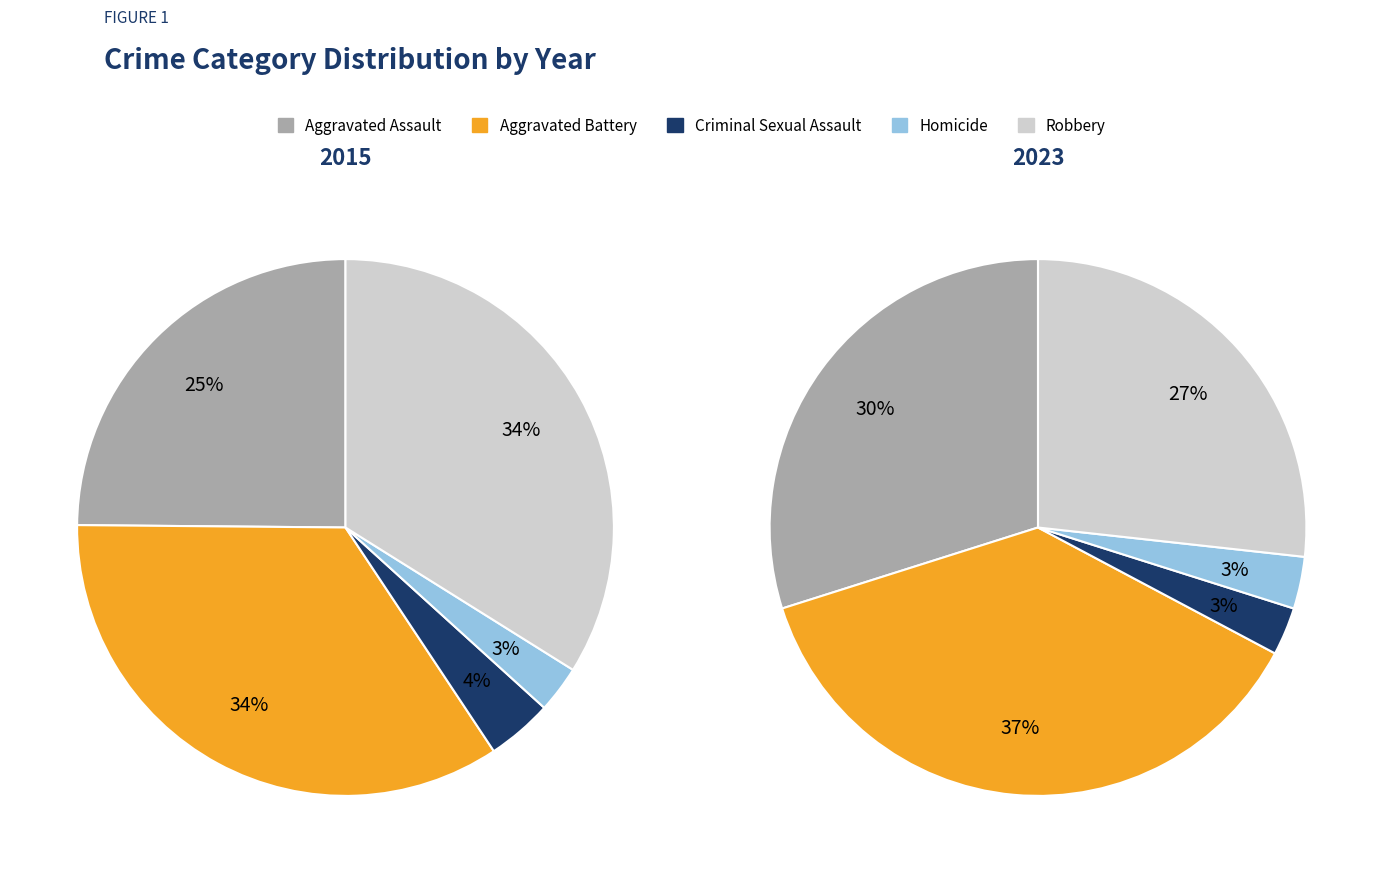

To the nearest percent, what percentage of the pie is Criminal Sexual Assault?

3%